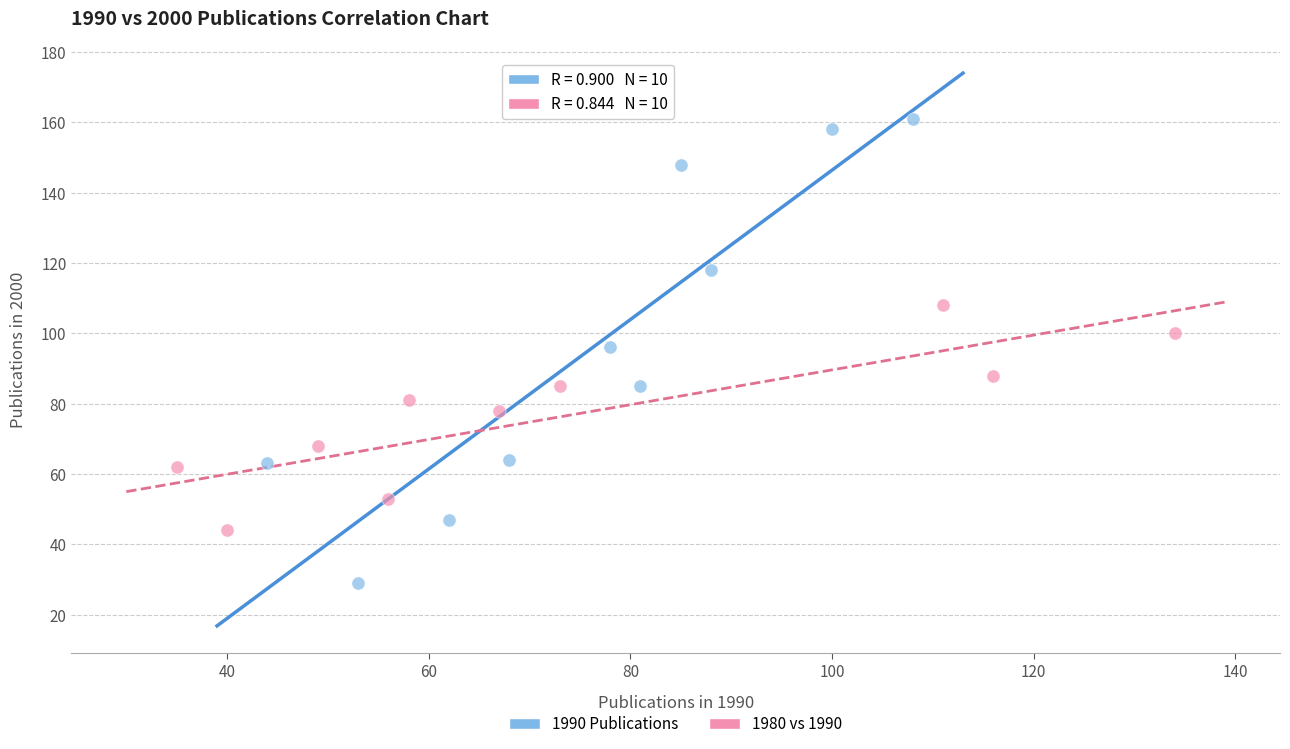

Which series contains the lowest Y value?

1990 Publications